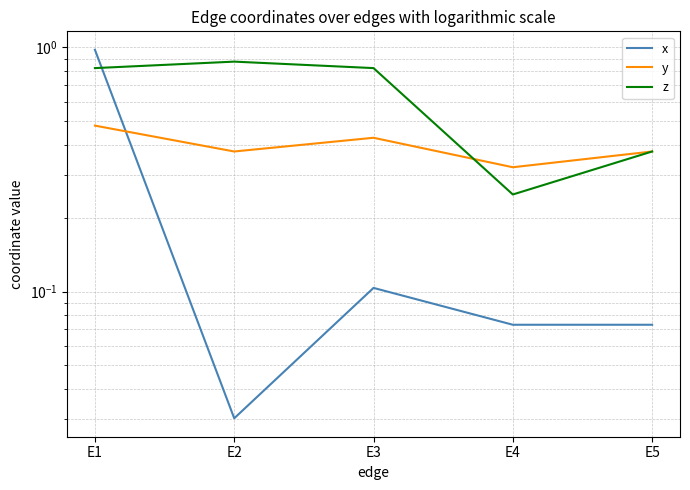

True or false: y has a value of 0.4 at E3.

True